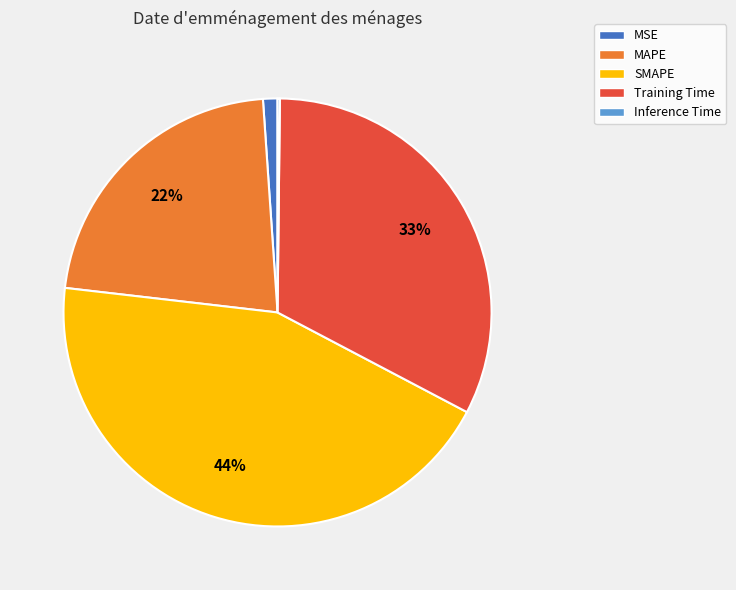

The MAPE slice represents 29% of the pie. True or false?

False